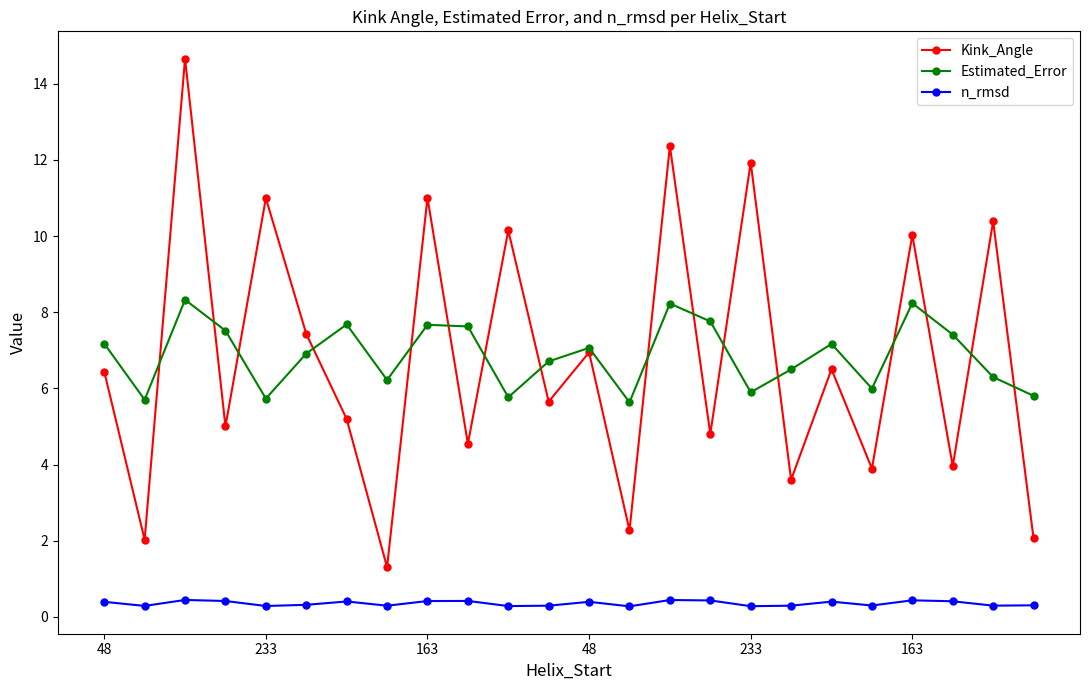

How many interior local valleys does the Estimated_Error series have?

7